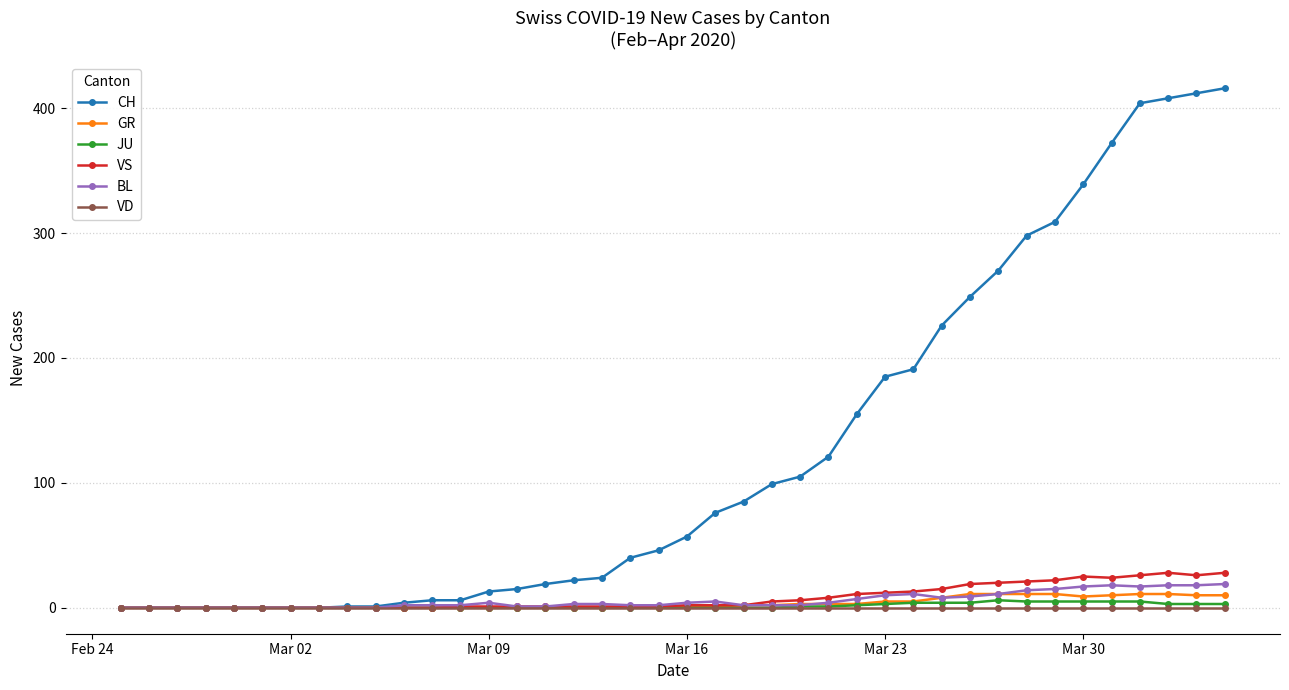

Which series has the widest spread of values?

CH